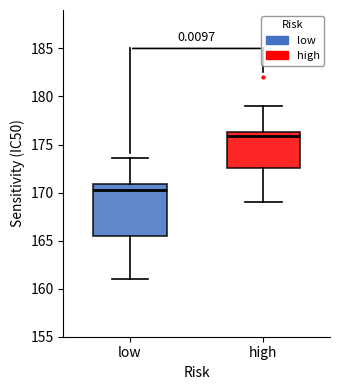

Which box is the tallest, from its lower edge to its upper edge?

low